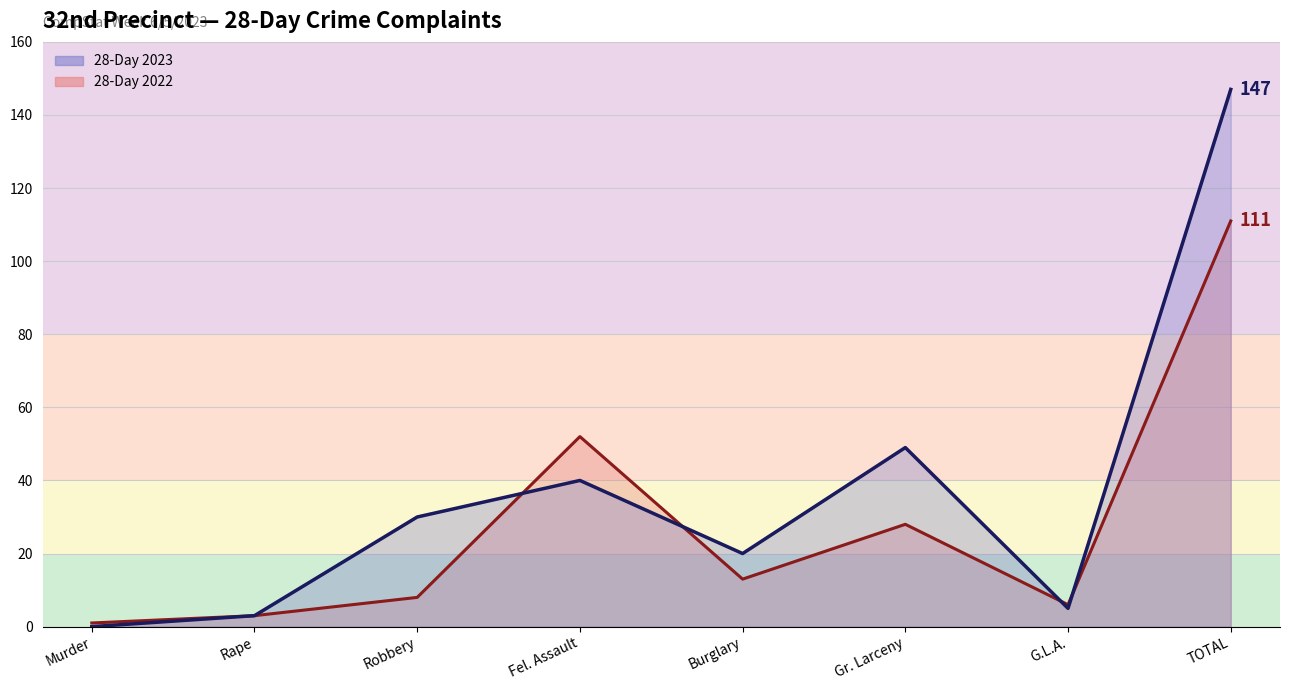

Which series has the largest range (max minus min)?

28-Day 2023